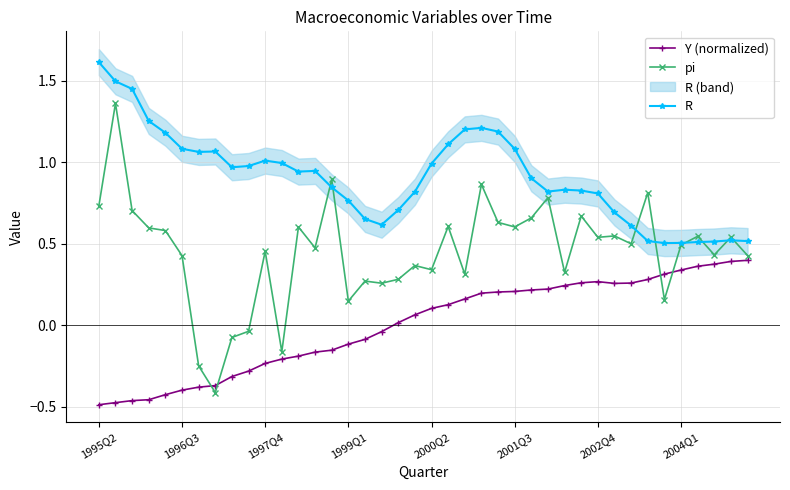

How many intersections are there between Y (normalized) and pi?

4